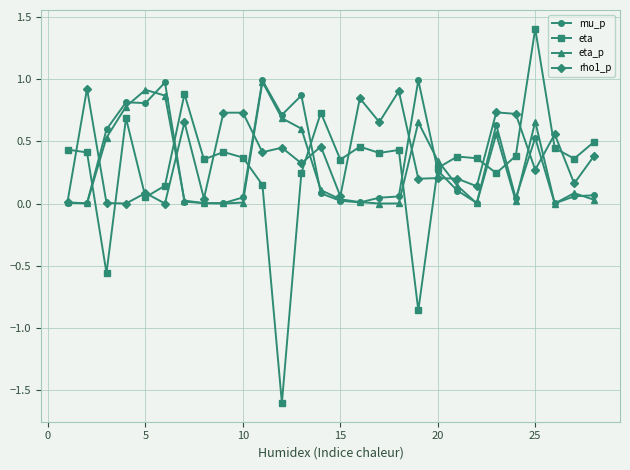

What is the maximum value shown in the chart?

1.4